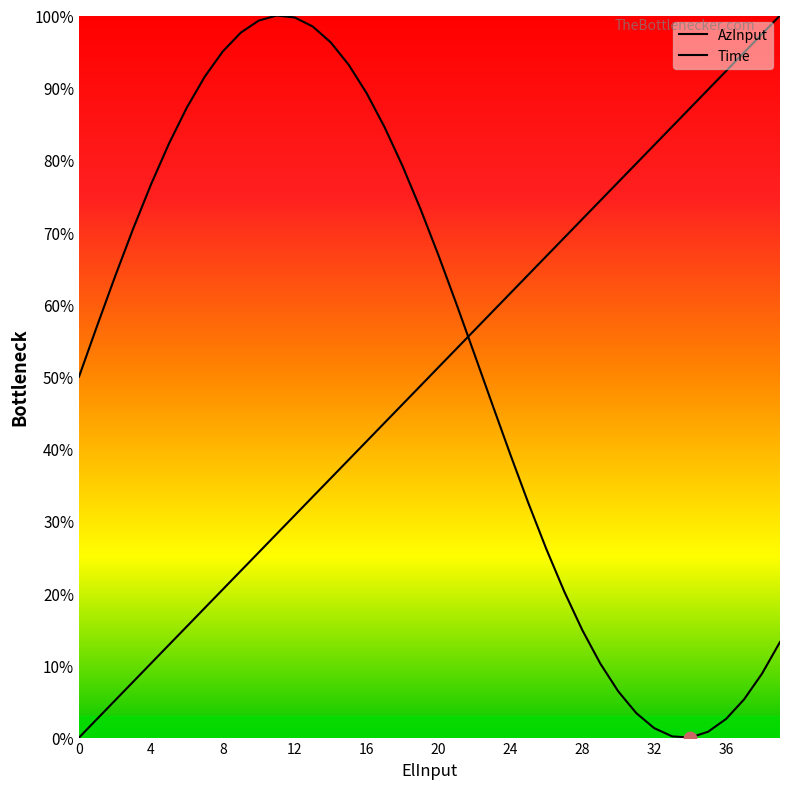

Which series contains the lowest Y value?

AzInput